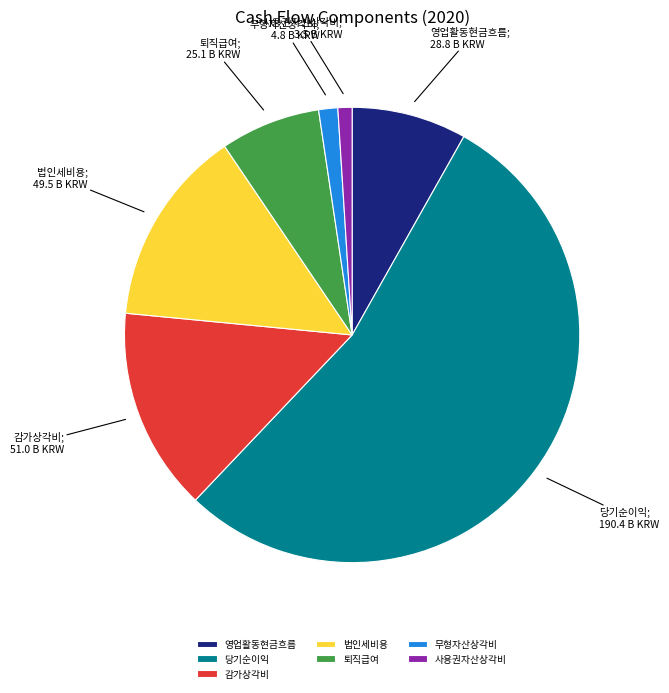

Is it true that 퇴직급여 is 7% of the pie?

True